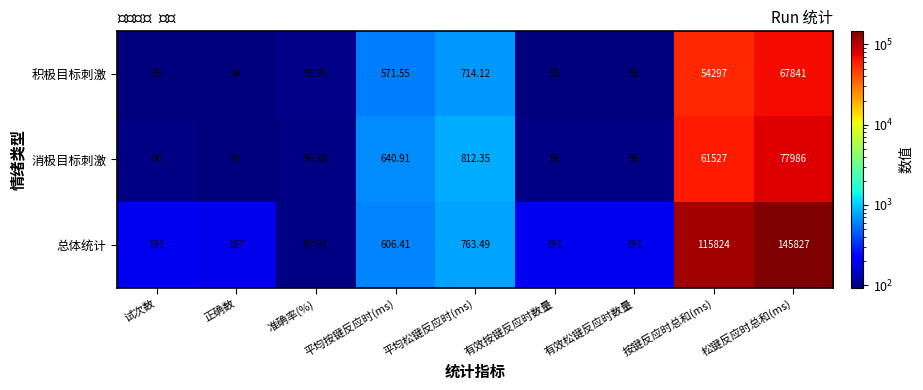

How many data points does each series have?

9